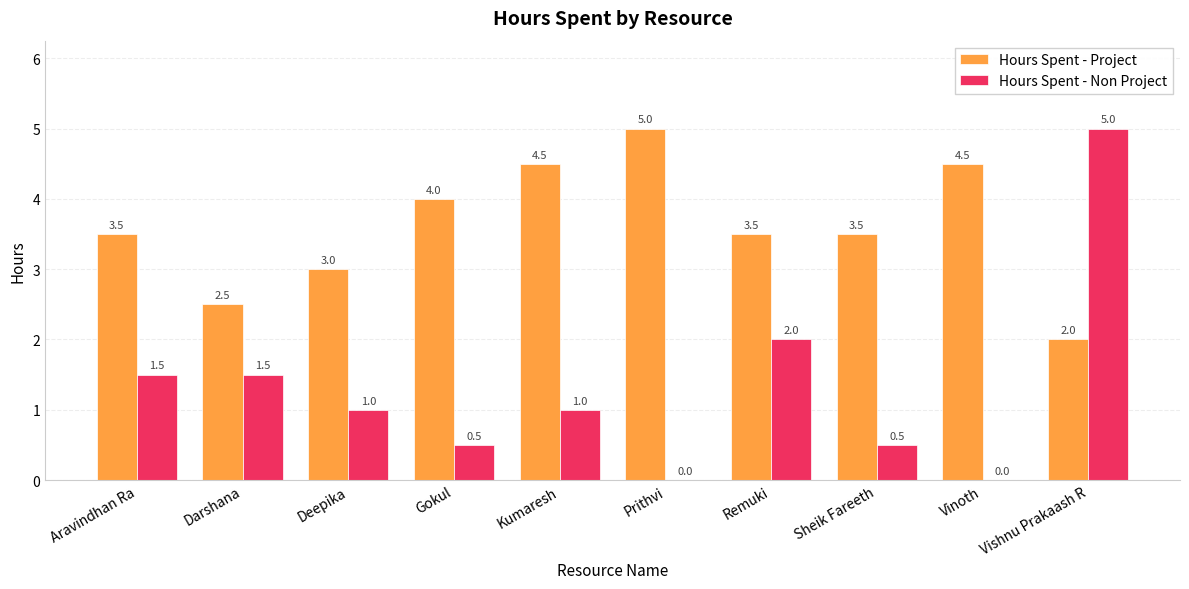

What is the sum of all Hours Spent - Project values?

36.0